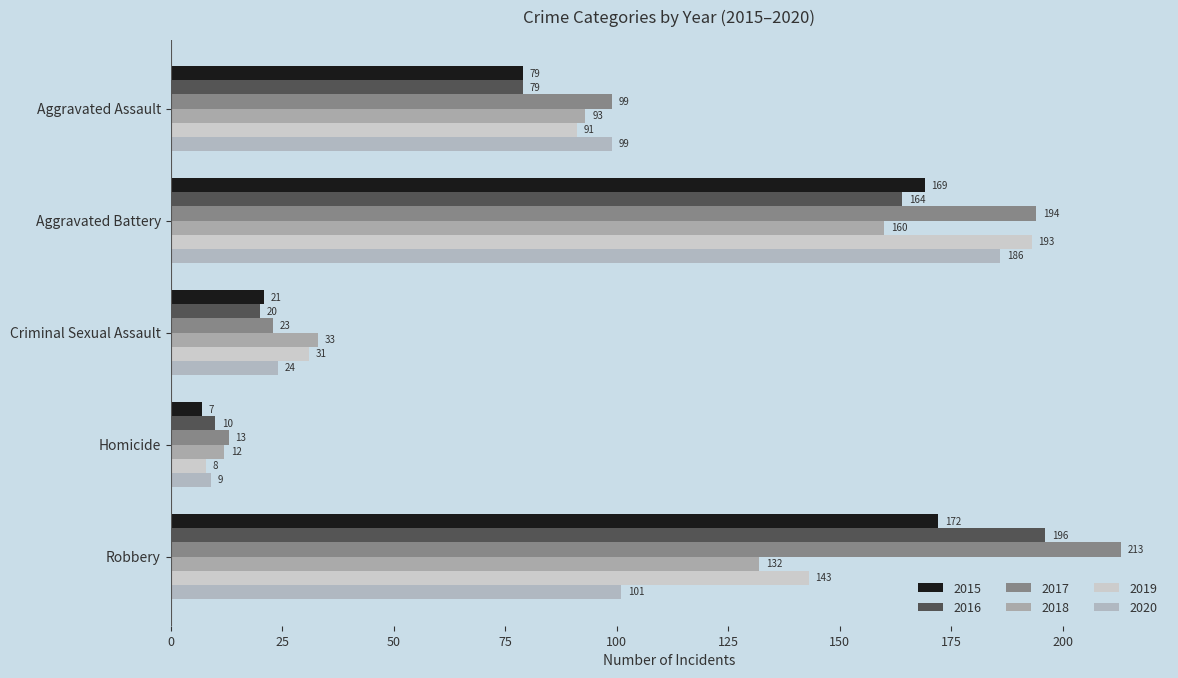

Reading left to right, extract all data points from this chart.

2015: Aggravated Assault=79	Aggravated Battery=169	Criminal Sexual Assault=21	Homicide=7	Robbery=172
2016: Aggravated Assault=79	Aggravated Battery=164	Criminal Sexual Assault=20	Homicide=10	Robbery=196
2017: Aggravated Assault=99	Aggravated Battery=194	Criminal Sexual Assault=23	Homicide=13	Robbery=213
2018: Aggravated Assault=93	Aggravated Battery=160	Criminal Sexual Assault=33	Homicide=12	Robbery=132
2019: Aggravated Assault=91	Aggravated Battery=193	Criminal Sexual Assault=31	Homicide=8	Robbery=143
2020: Aggravated Assault=99	Aggravated Battery=186	Criminal Sexual Assault=24	Homicide=9	Robbery=101